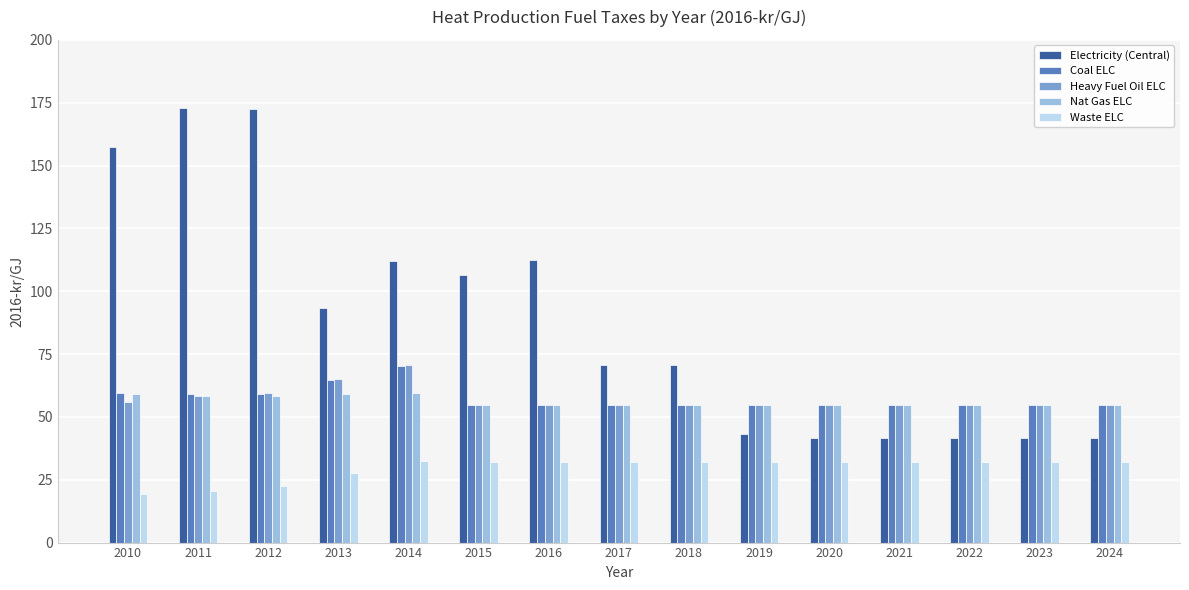

Which series has the largest range (max minus min)?

Electricity (Central)